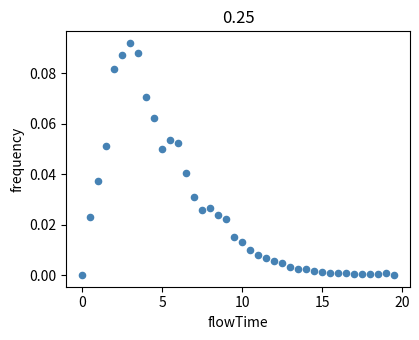

What is the range of X values (max minus min)?

19.5